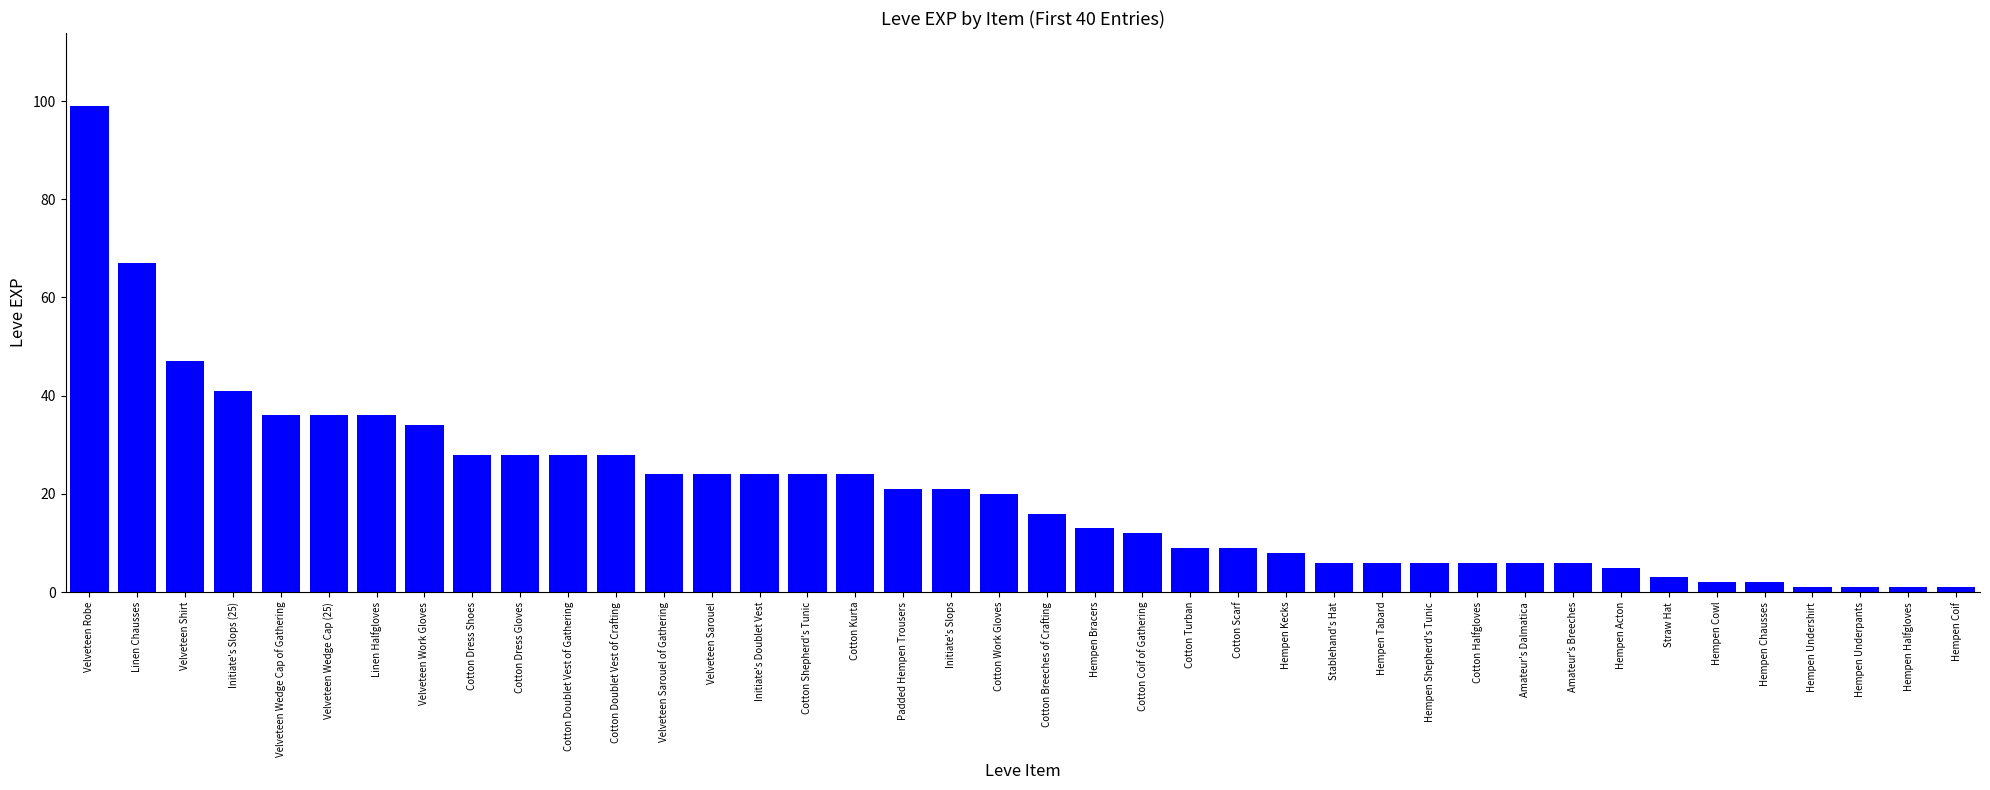

What is the maximum value shown in the chart?

99